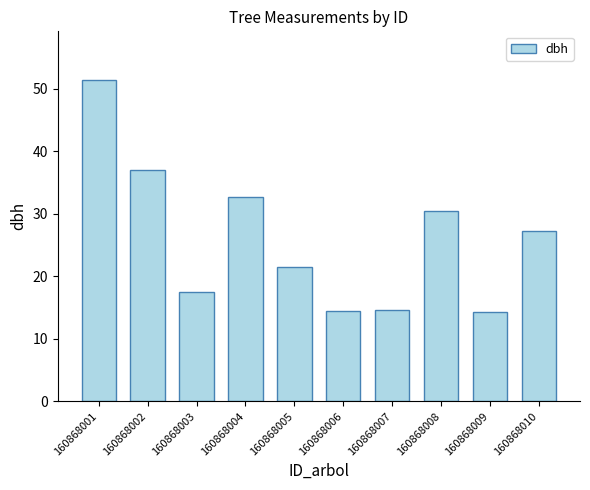

What is the minimum value shown in the chart?

14.3